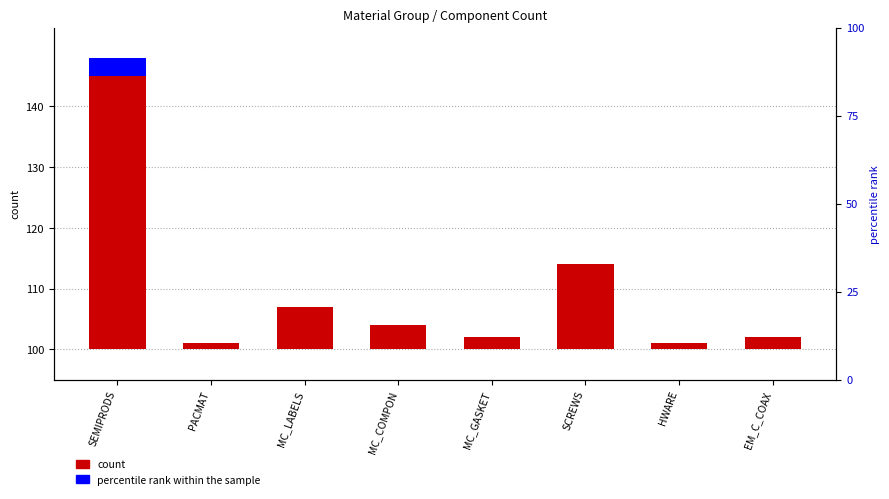

List the series in order of their overall mean, lowest first.

percentile rank within the sample, count